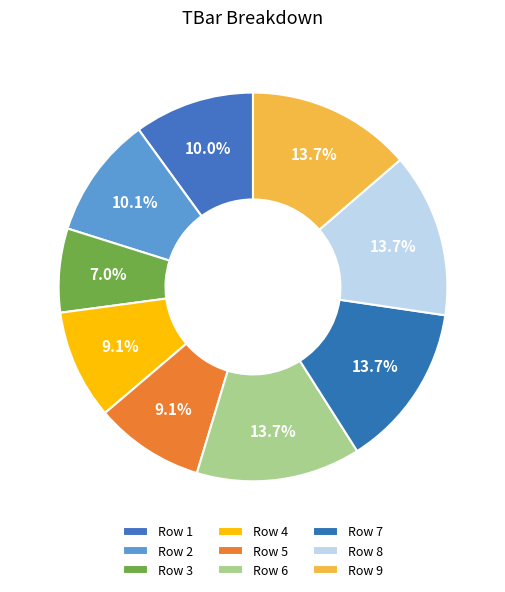

Count the number of slices in the pie.

9